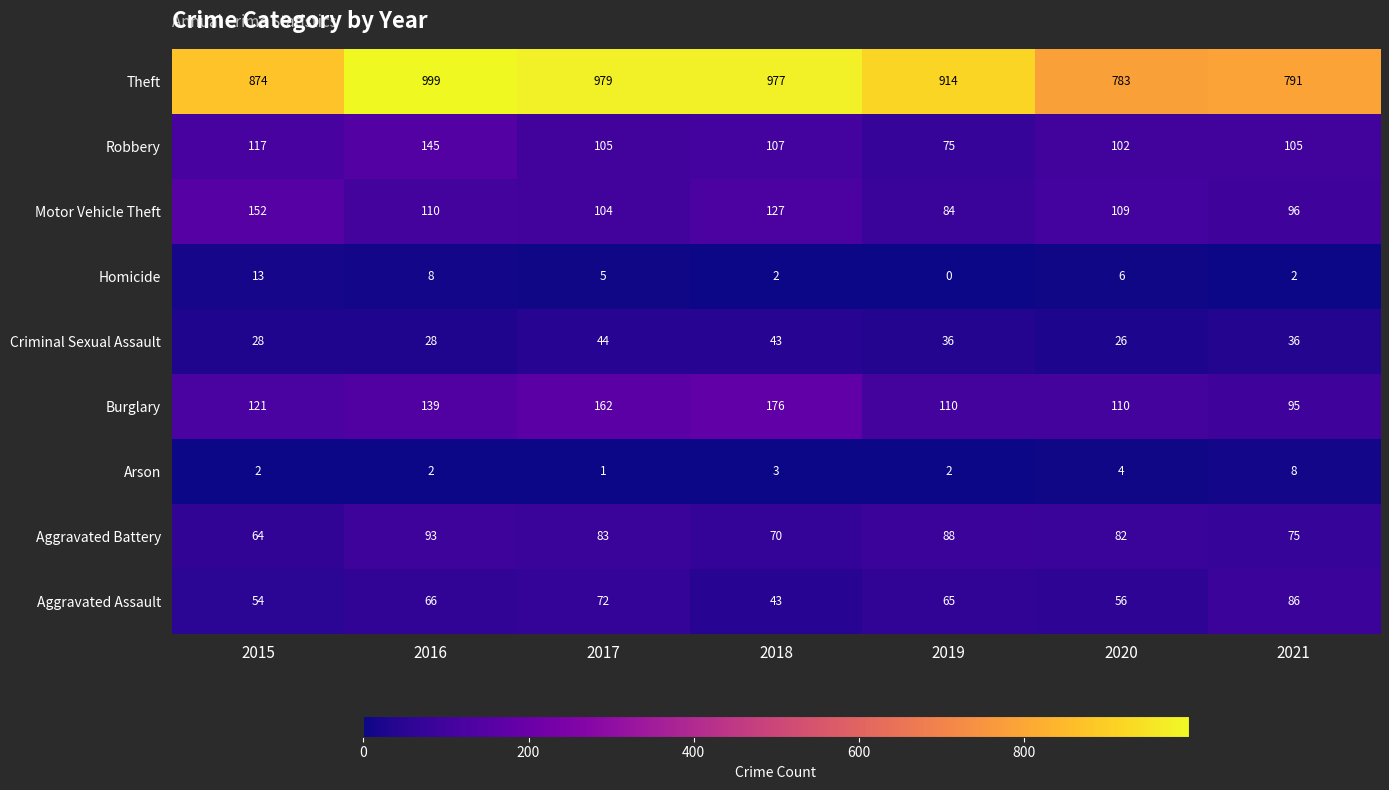

Which series has the largest range (max minus min)?

Theft